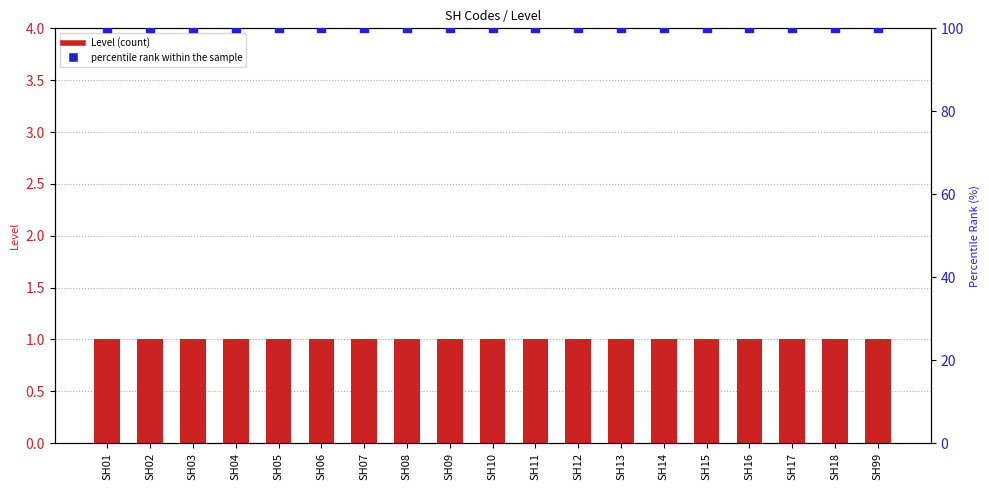

What are all the series names shown in the legend?

Level, percentile rank within the sample